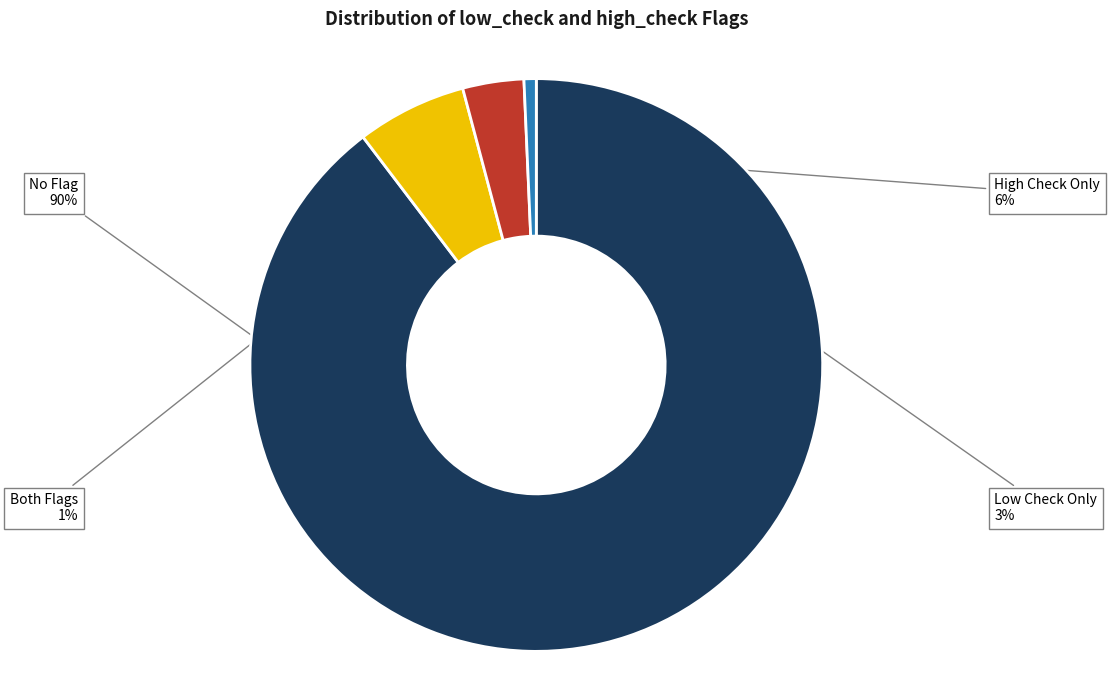

To the nearest percent, what is the average slice percentage?

25%